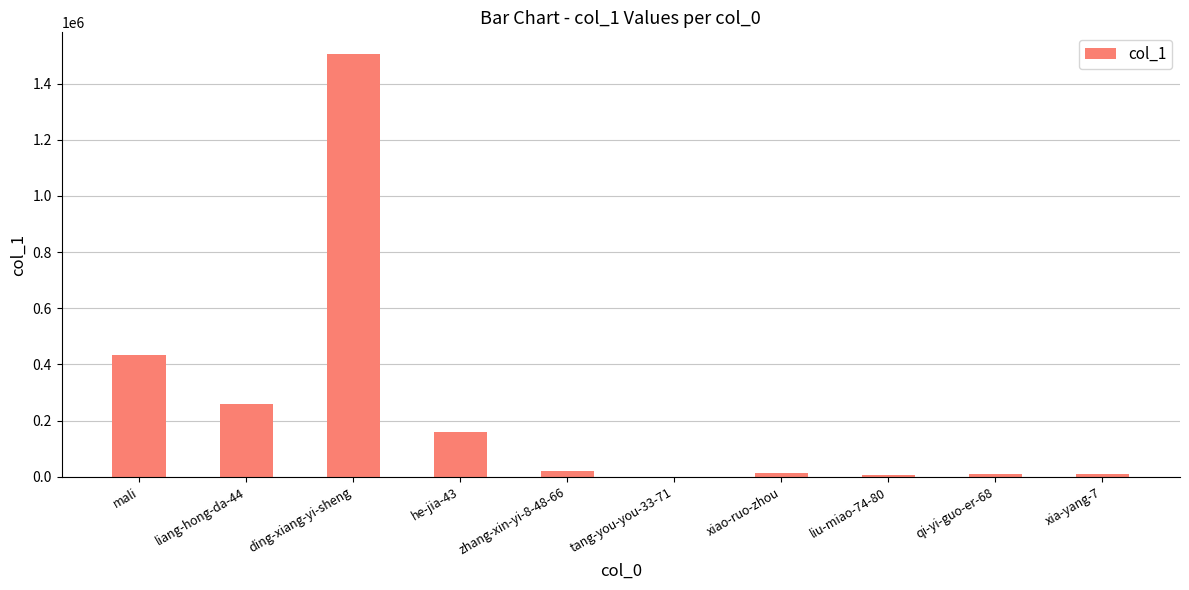

Is it true that the value at ding-xiang-yi-sheng is 1041093?

False